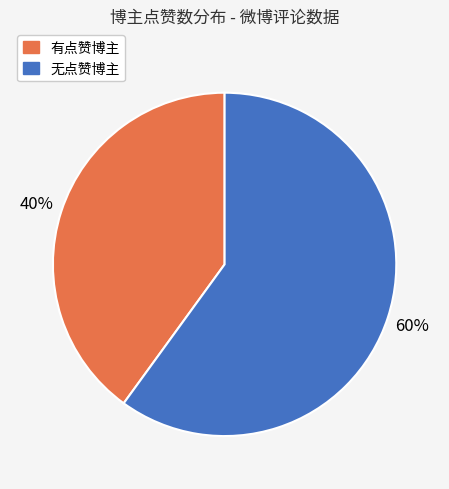

Is it true that 有点赞博主 is 40% of the pie?

True